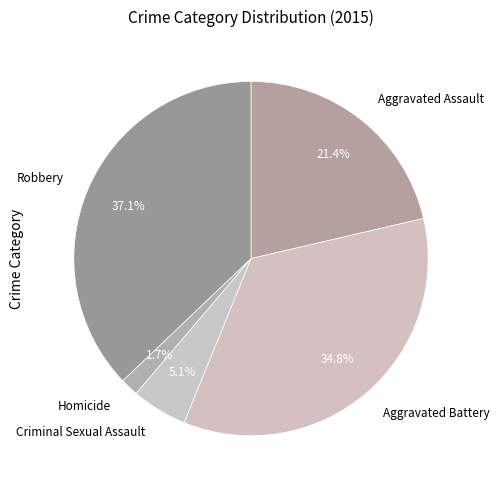

True or false: Homicide accounts for 2% of the total.

True